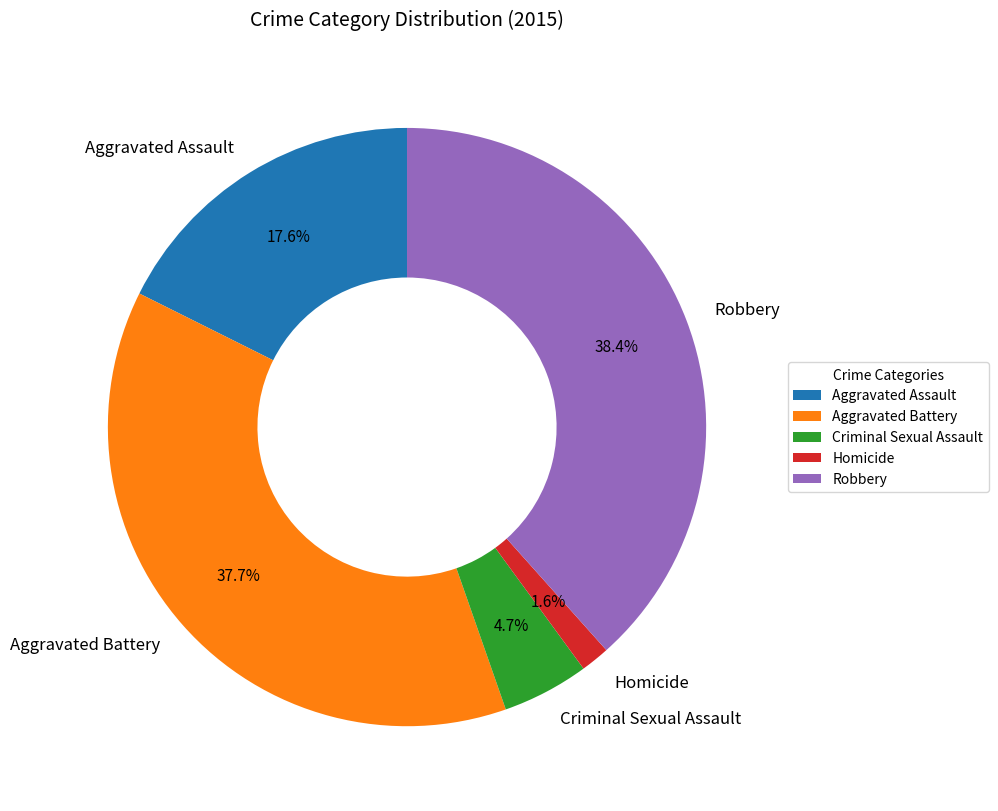

To the nearest percent, what percentage of the pie is Aggravated Battery?

38%